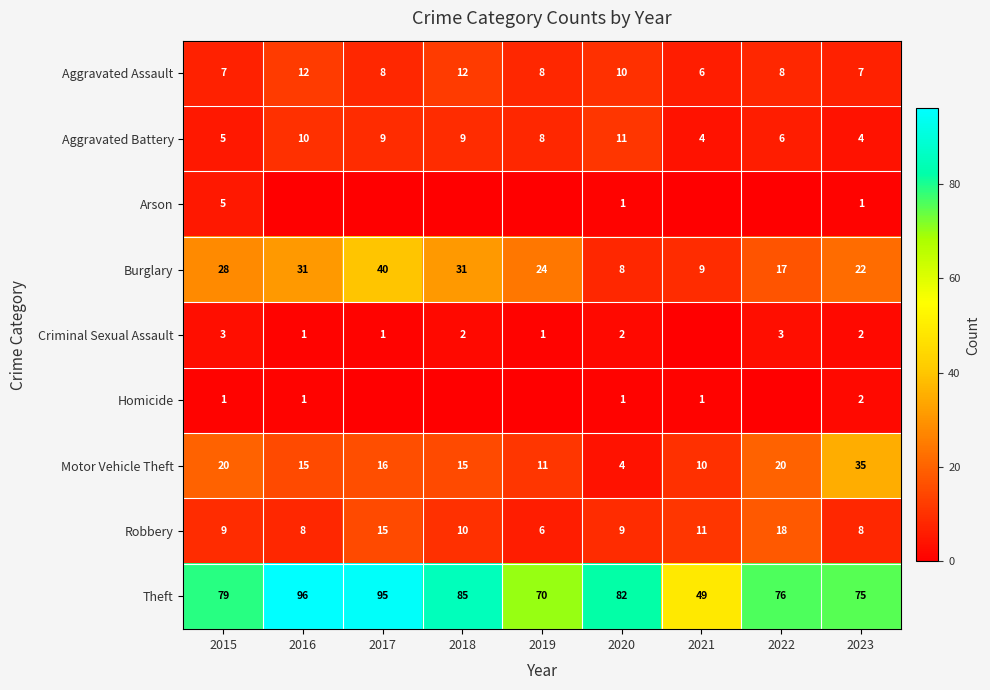

Is the value of Burglary at 2015 greater than the value of Robbery at 2022?

Yes